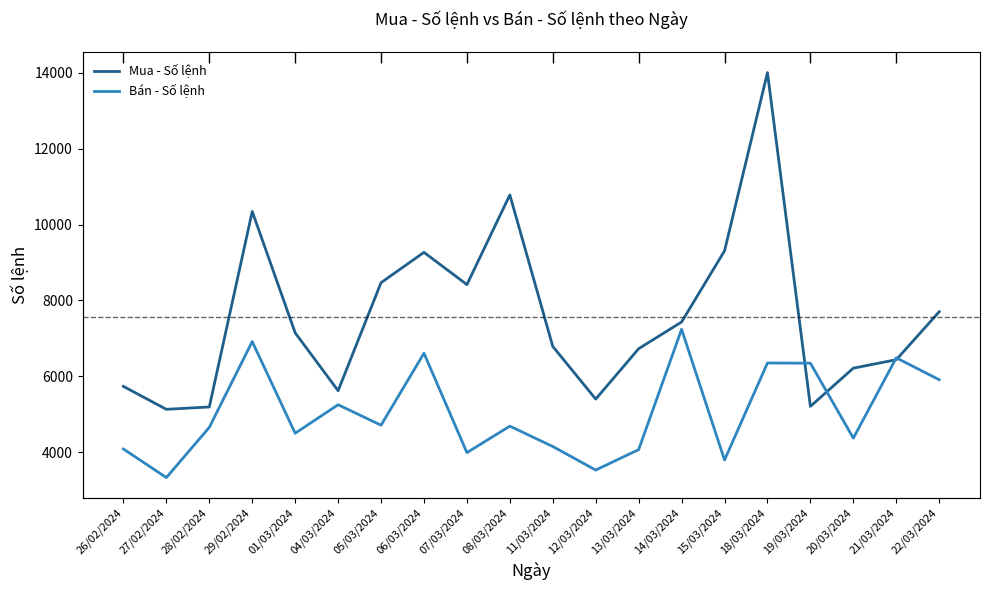

Reading left to right, transcribe all the data shown in this chart.

Mua - Số lệnh: 26/02/2024=5732	27/02/2024=5127	28/02/2024=5189	29/02/2024=10346	01/03/2024=7145	04/03/2024=5618	05/03/2024=8468	06/03/2024=9268	07/03/2024=8417	08/03/2024=10783	11/03/2024=6786	12/03/2024=5397	13/03/2024=6726	14/03/2024=7431	15/03/2024=9307	18/03/2024=14009	19/03/2024=5205	20/03/2024=6213	21/03/2024=6436	22/03/2024=7701
Bán - Số lệnh: 26/02/2024=4080	27/02/2024=3326	28/02/2024=4651	29/02/2024=6915	01/03/2024=4496	04/03/2024=5248	05/03/2024=4708	06/03/2024=6607	07/03/2024=3985	08/03/2024=4683	11/03/2024=4146	12/03/2024=3525	13/03/2024=4064	14/03/2024=7238	15/03/2024=3791	18/03/2024=6349	19/03/2024=6344	20/03/2024=4367	21/03/2024=6486	22/03/2024=5907